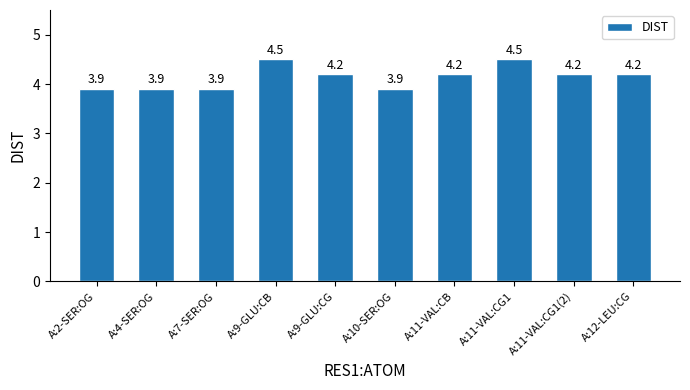

What is the ratio of the value at A:11-VAL:CG1(2) to the value at A:4-SER:OG?

1.1